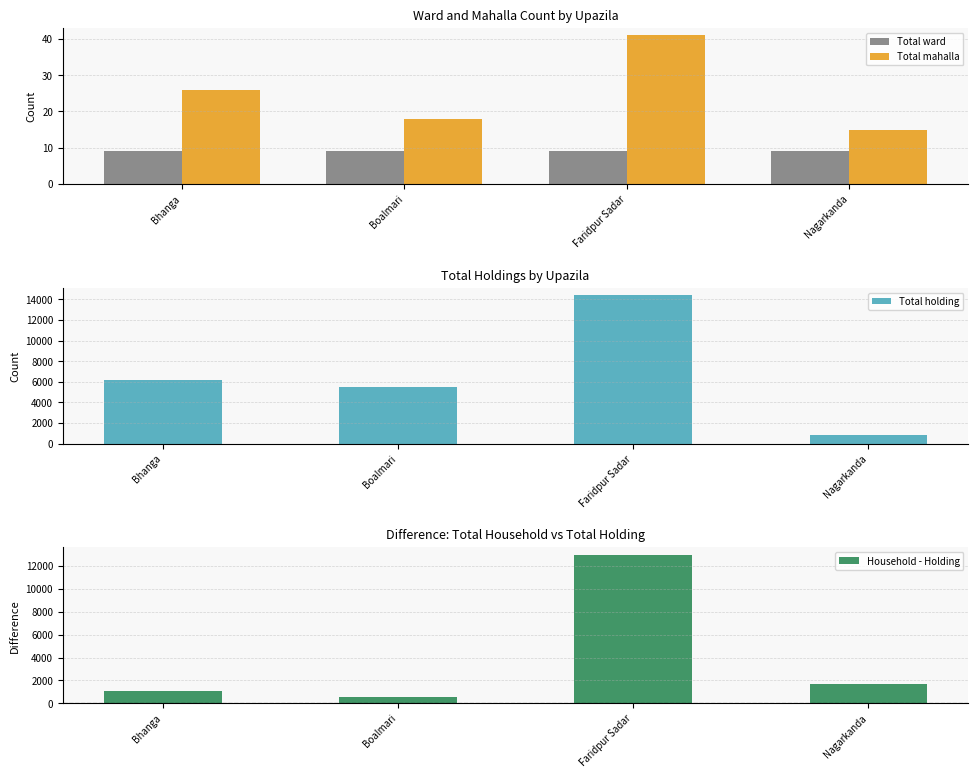

Which label corresponds to the smallest value in the chart?

Bhanga